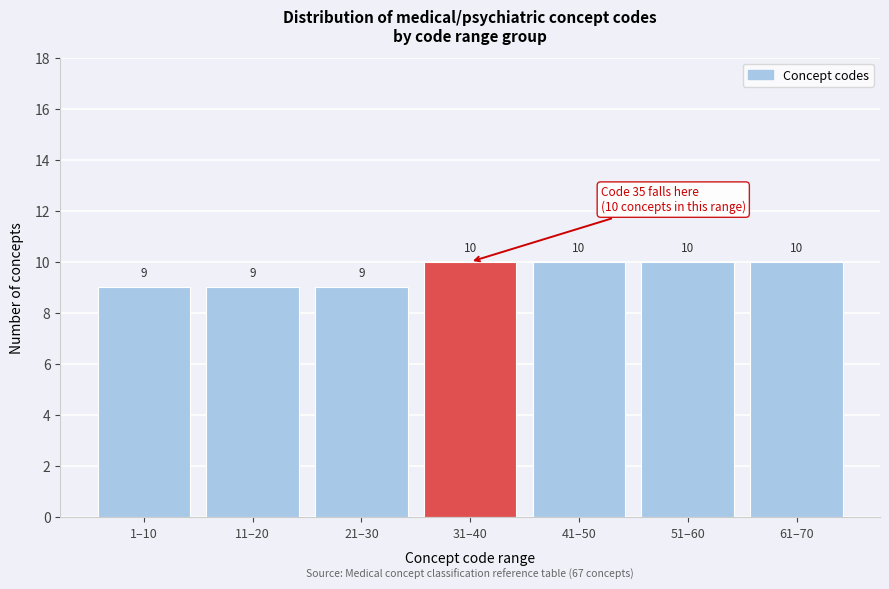

Reading right to left, what are all the values shown in this chart?

10	10	10	10	9	9	9